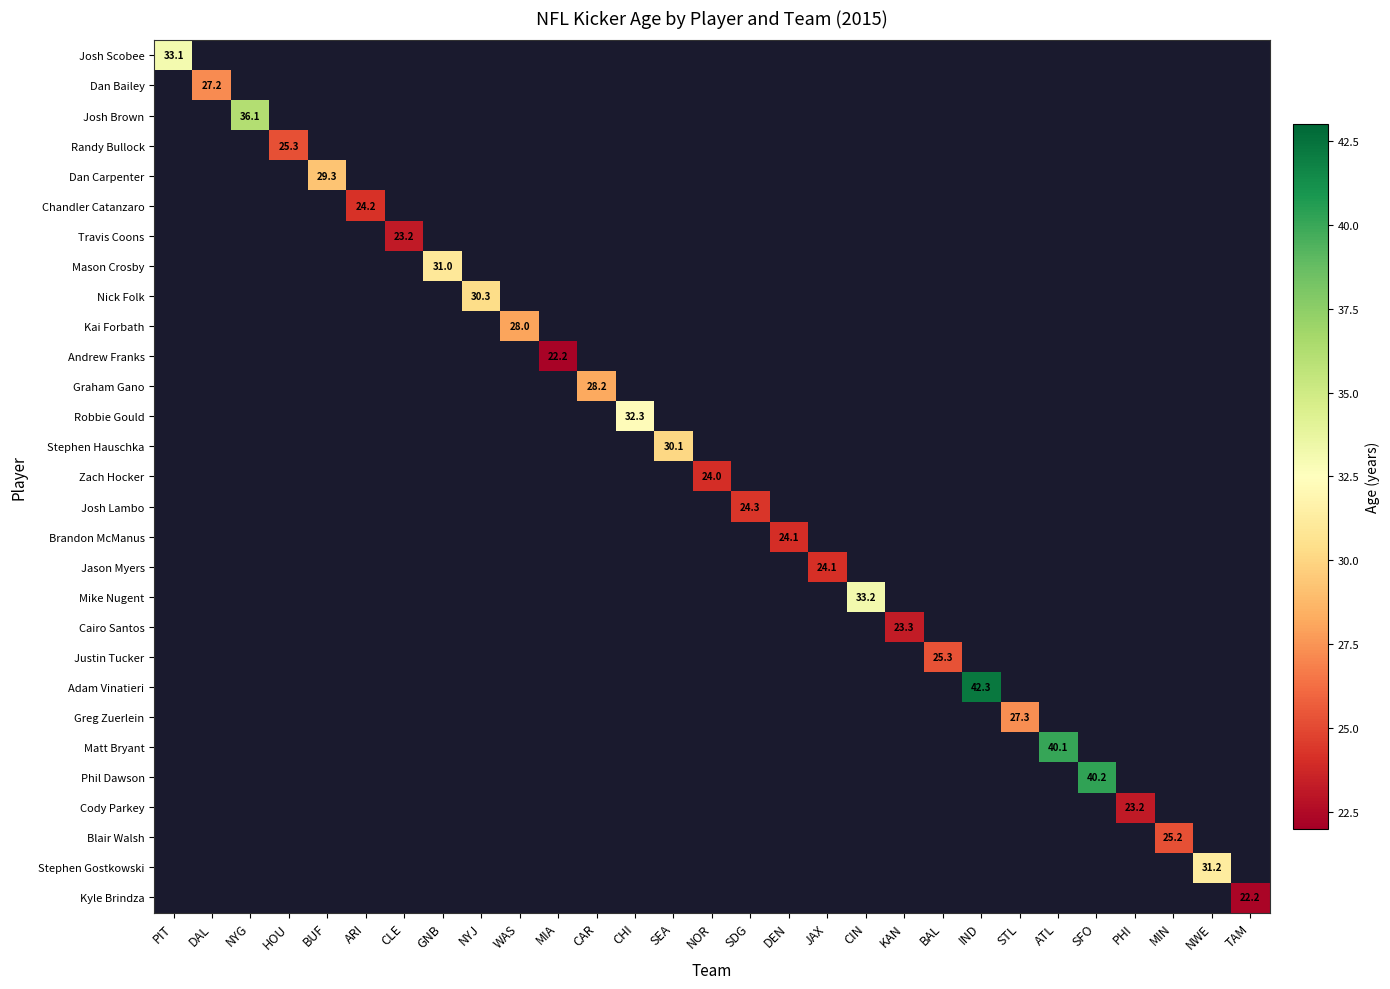

How many positive values does the Graham Gano series have?

1